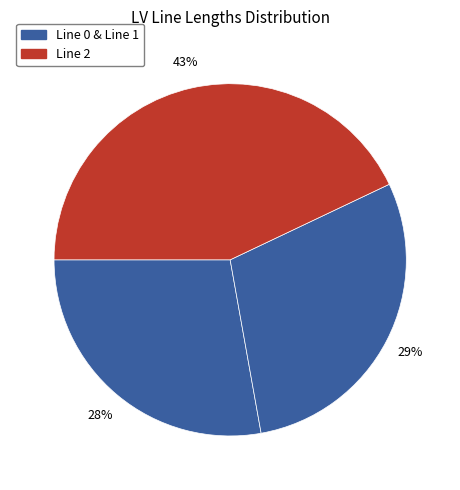

How many segments does this pie chart have?

3